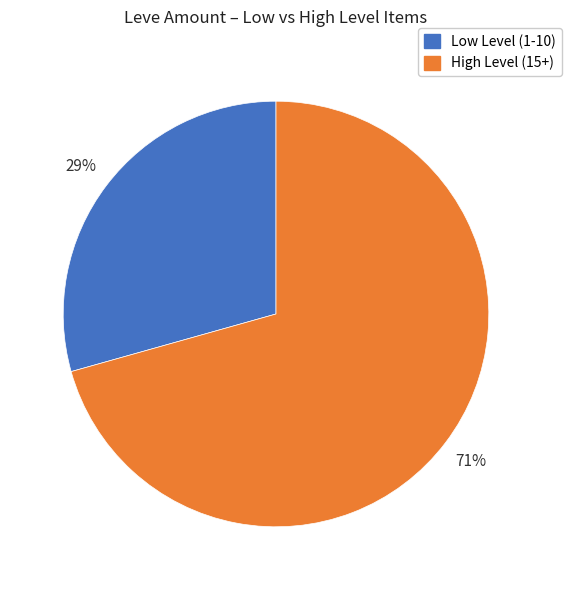

Is there a majority slice in this chart?

Yes